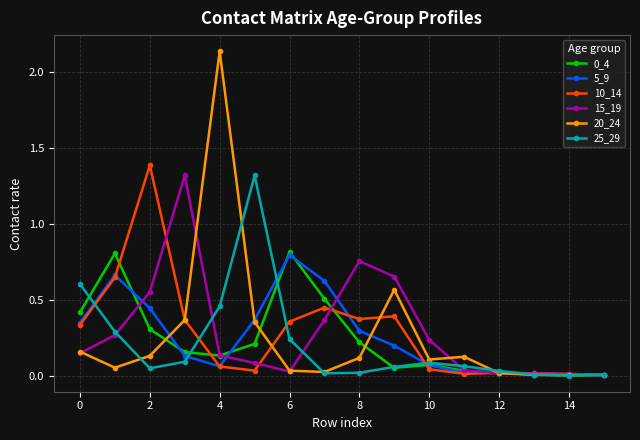

At how many categories does at least one series exceed 1?

4